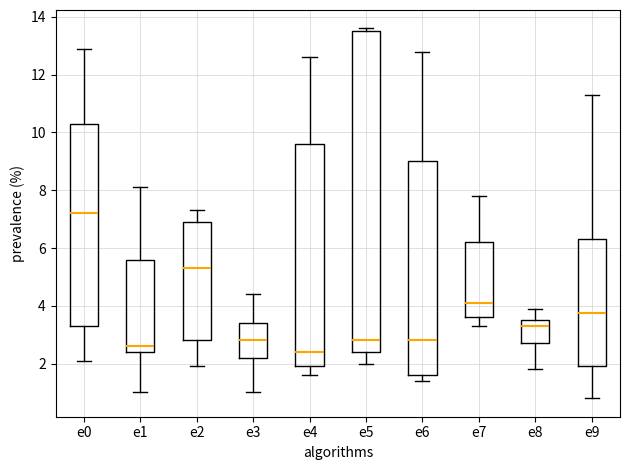

Which box is the tallest, from its lower edge to its upper edge?

e5